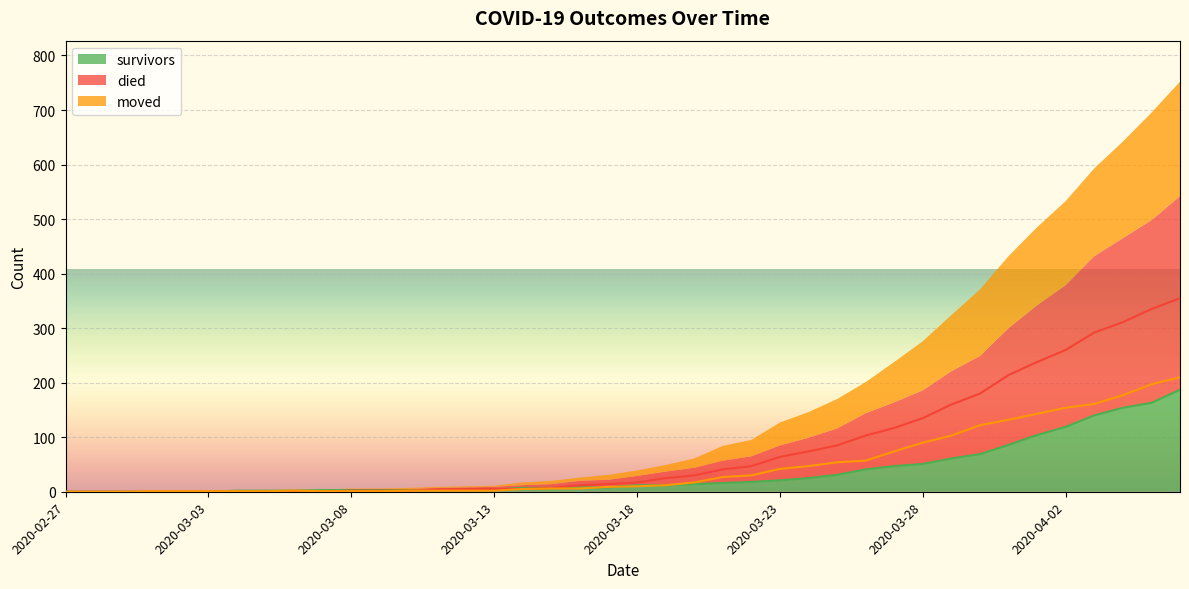

What position from the right is 2020-03-07?

31